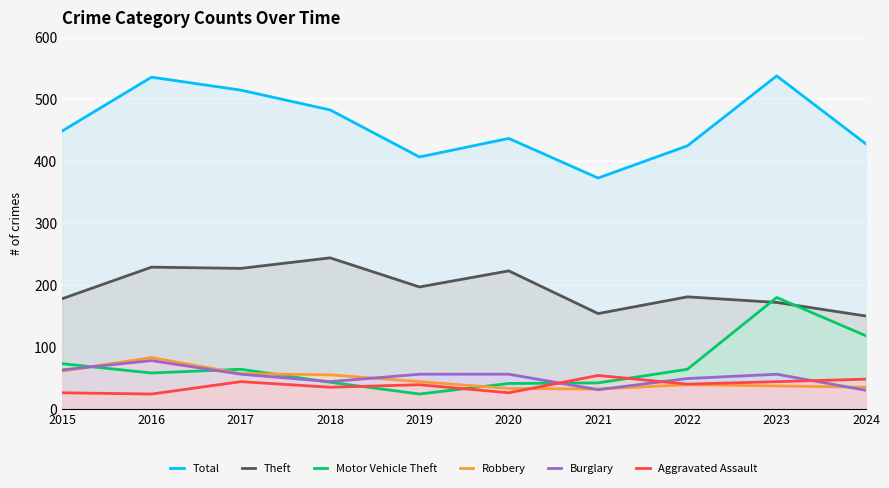

Reading left to right, extract all data points from this chart.

Total: 449	536	515	483	407	437	373	425	538	428
Theft: 178	229	227	244	197	223	154	181	172	150
Motor Vehicle Theft: 73	58	64	43	24	41	42	64	180	118
Robbery: 61	83	57	55	44	33	32	39	37	35
Burglary: 63	78	56	44	56	56	31	49	56	30
Aggravated Assault: 26	24	44	35	39	26	54	40	44	48